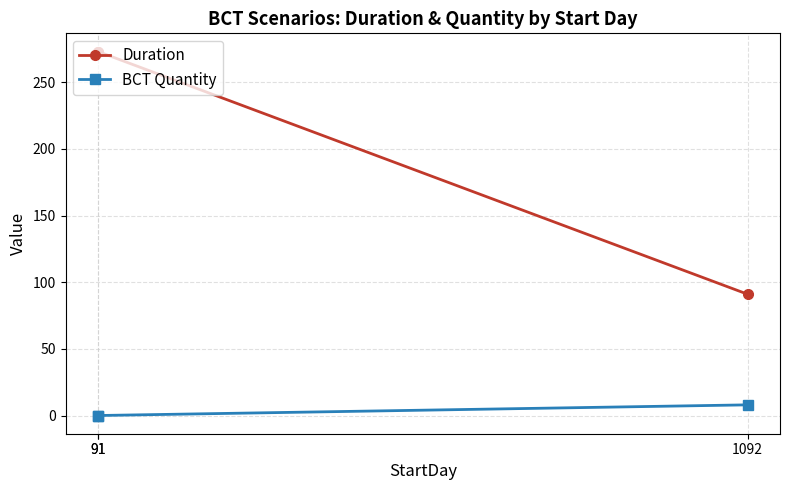

Which series has the largest range (max minus min)?

Duration